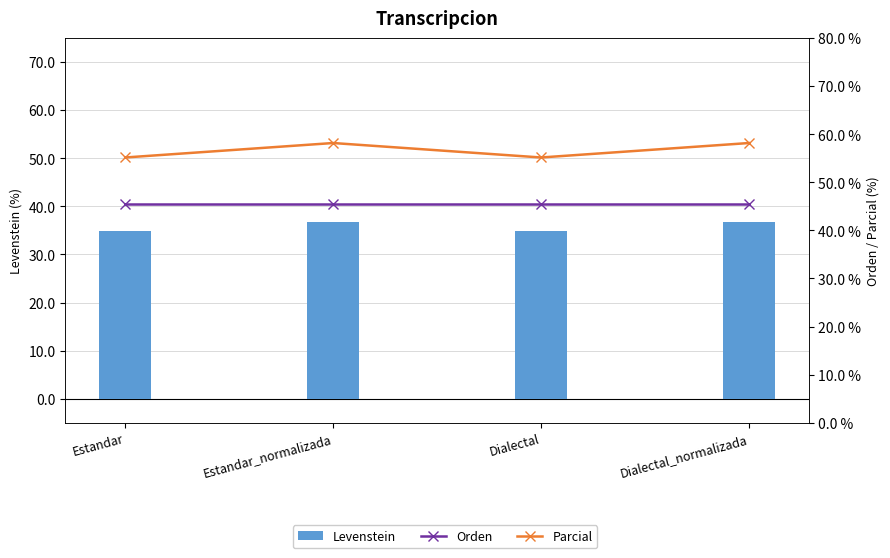

Which series has the widest spread of values?

Parcial